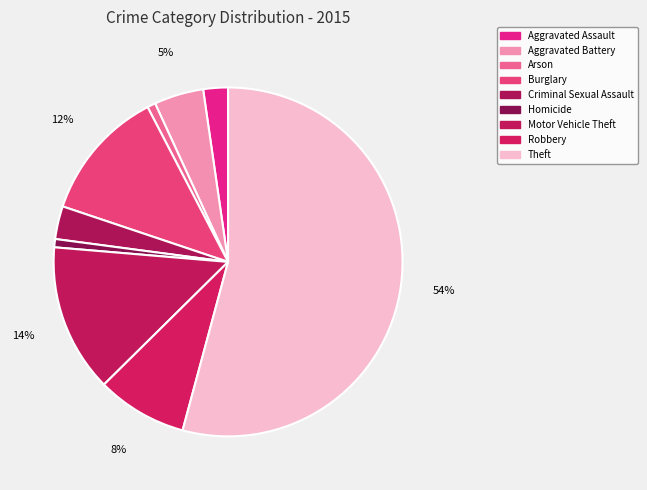

To the nearest percent, what portion does Motor Vehicle Theft represent?

14%